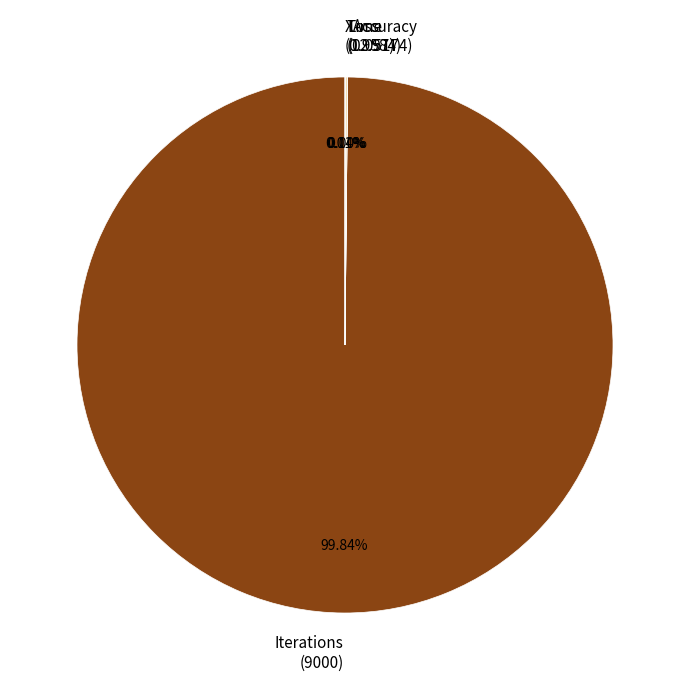

Does any single category account for the majority?

Yes